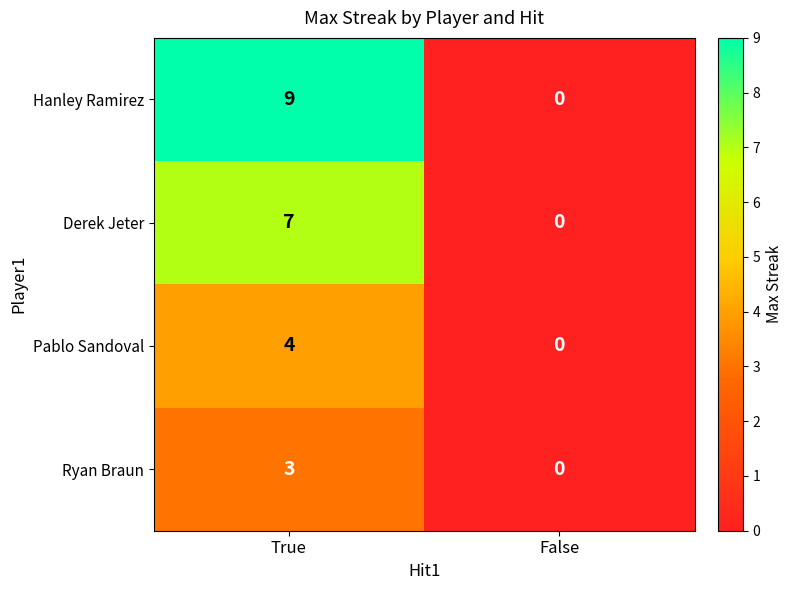

Reading left to right, transcribe all the data shown in this chart.

Hanley Ramirez: True=9	False=0
Derek Jeter: True=7	False=0
Pablo Sandoval: True=4	False=0
Ryan Braun: True=3	False=0